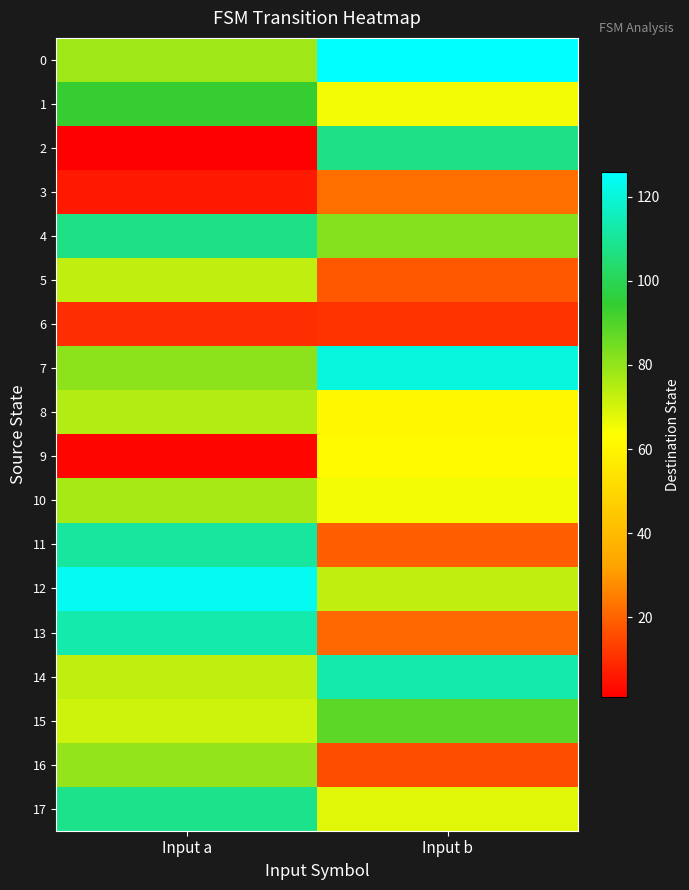

Rank the series by their maximum value, from lowest to highest.

6, 3, 9, 5, 8, 10, 16, 15, 1, 2, 4, 17, 11, 13, 14, 7, 12, 0